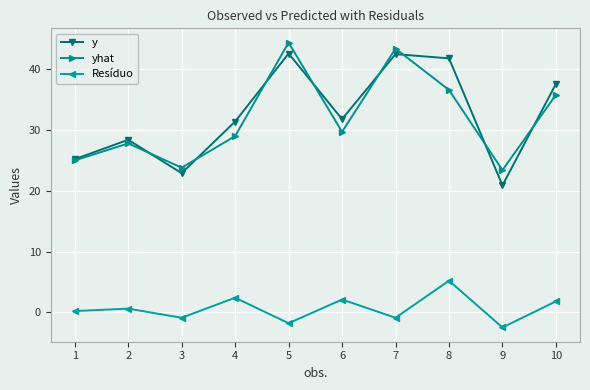

Does the chart have visible grid lines?

Yes